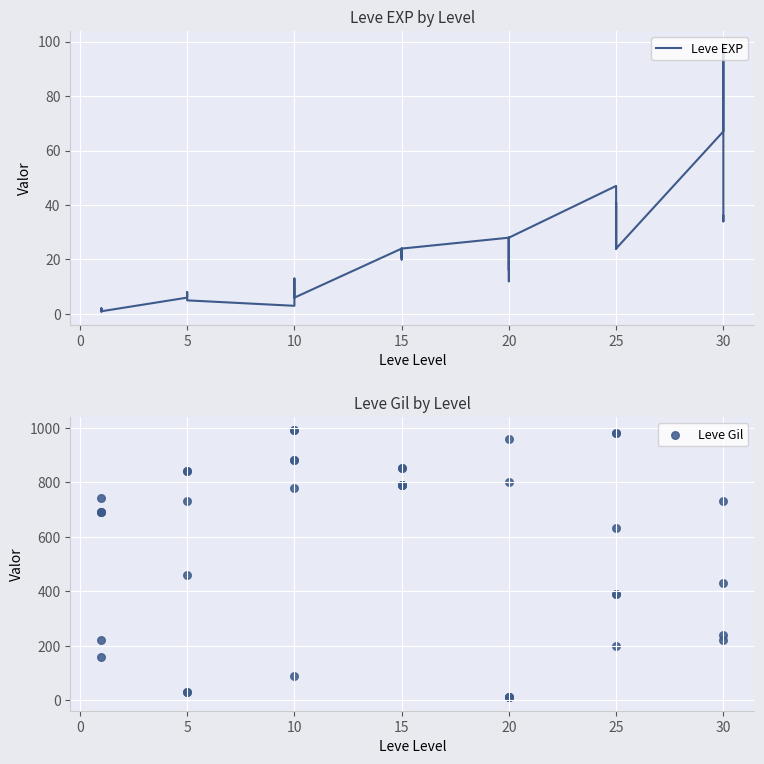

Which series has the largest Y range (max minus min)?

Leve Gil